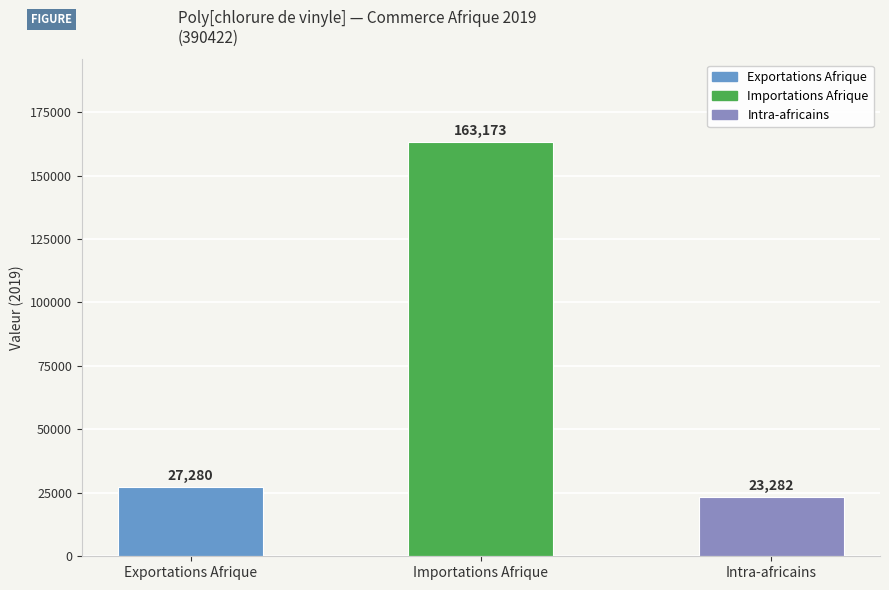

Read the value at Intra-africains, to the nearest 10.

23280